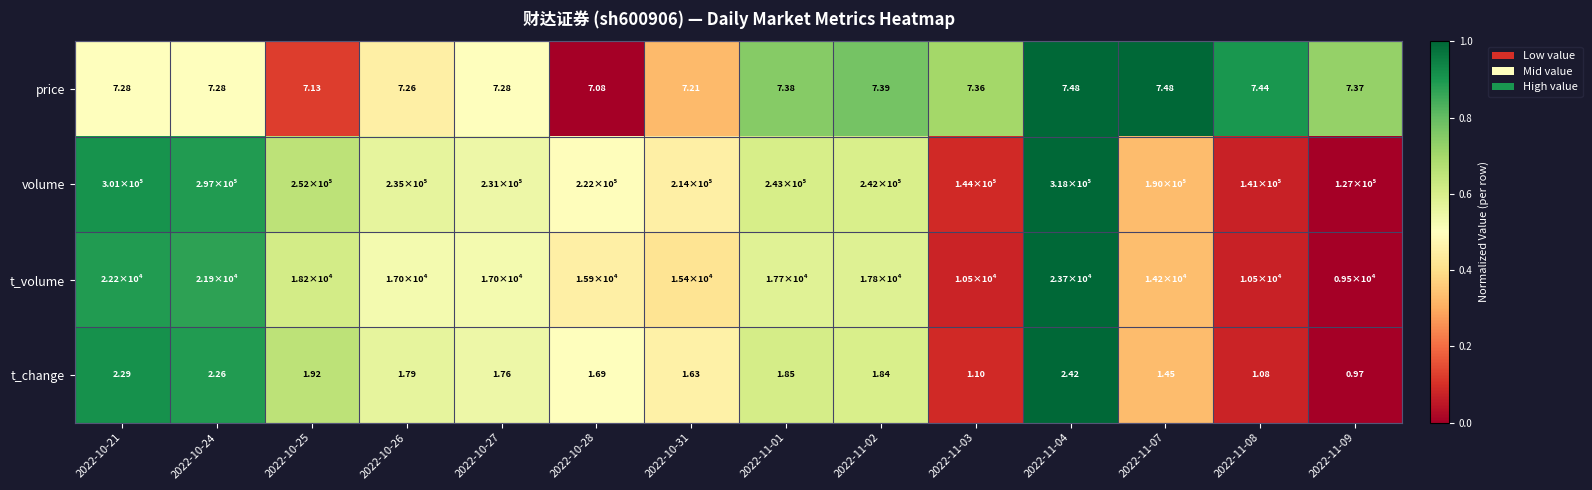

The value of volume at 2022-10-26 is 0.6. True or false?

True